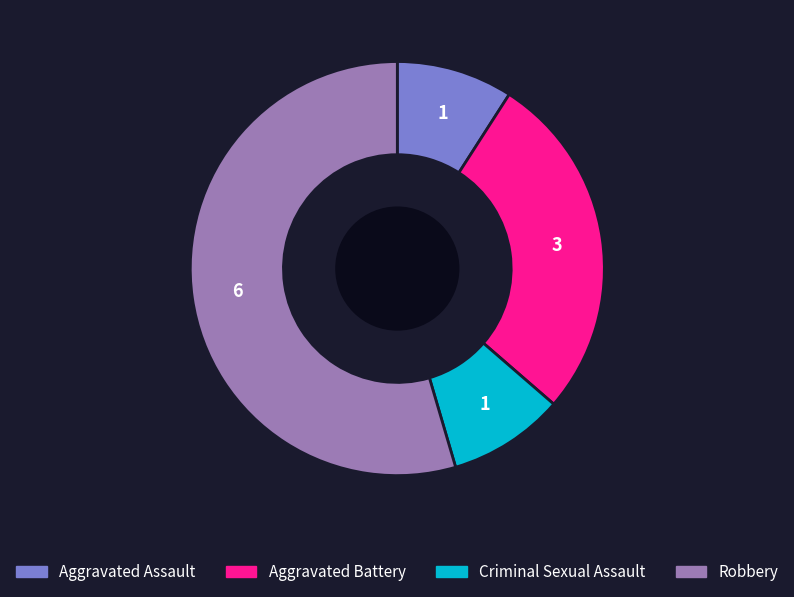

What is the largest slice in the pie chart?

Robbery